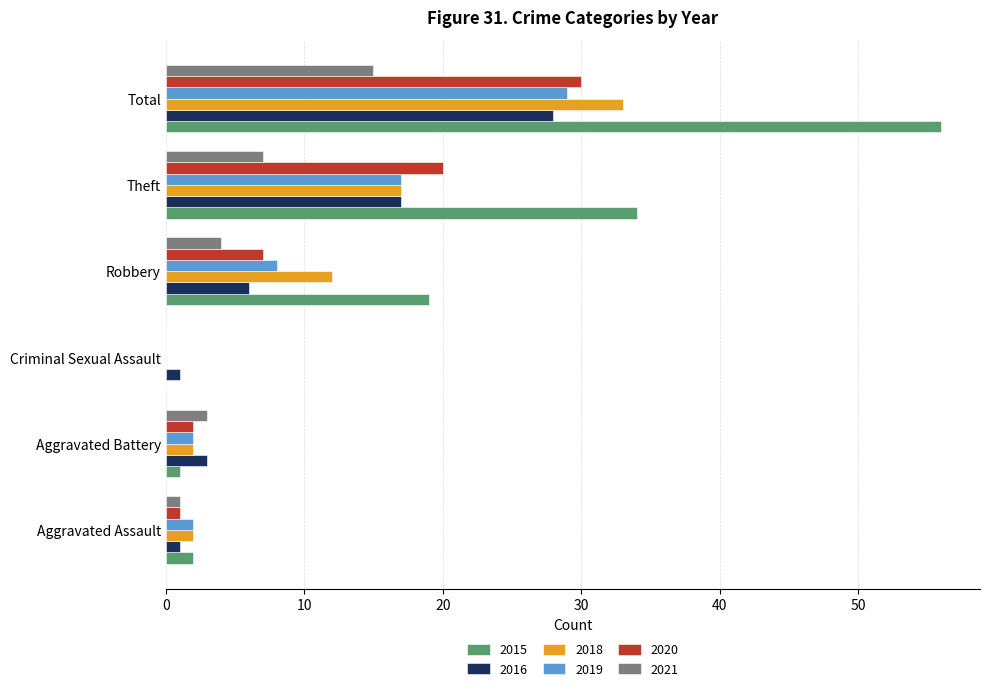

The value of 2021 at Theft is 7. True or false?

True